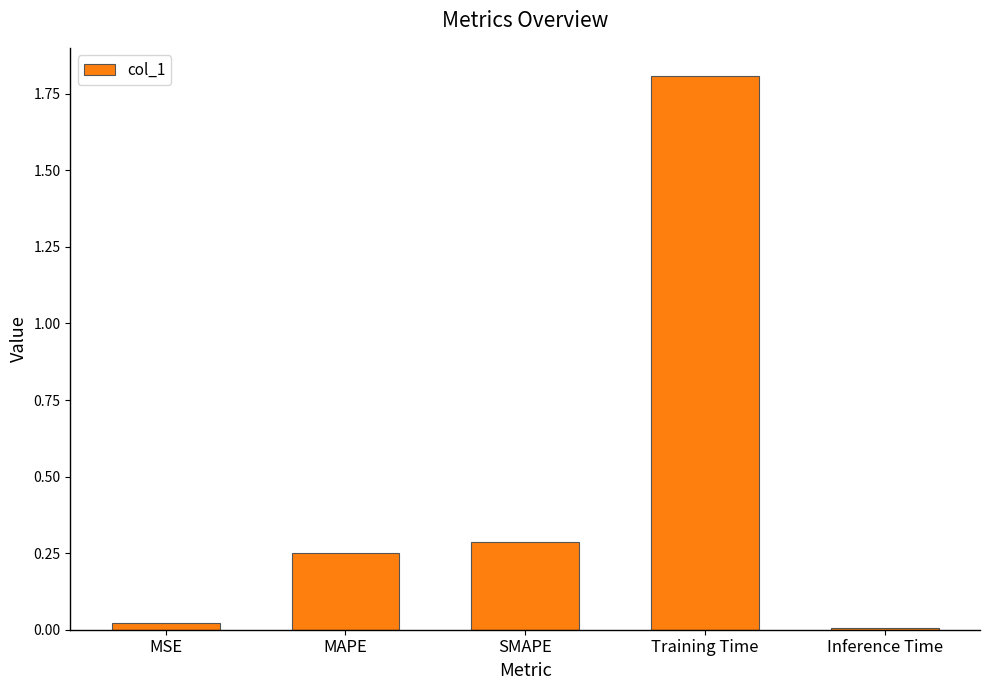

What is the label of the 5th bar from the right?

MSE